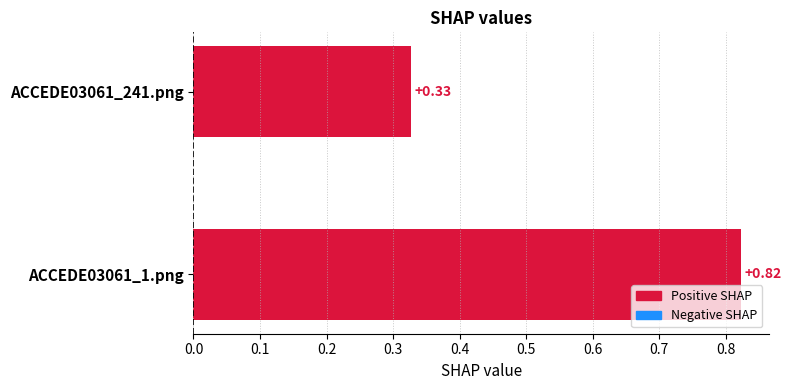

Which label corresponds to the smallest value in the chart?

ACCEDE03061_241.png